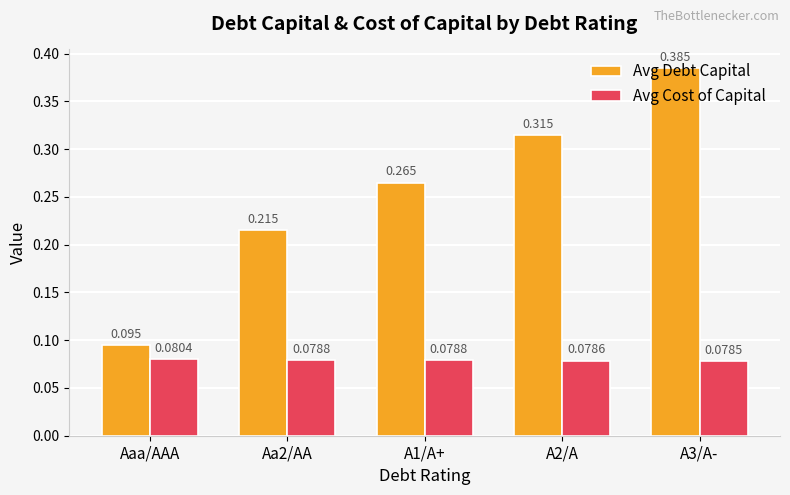

At which label does Avg Debt Capital reach its peak?

A3/A-